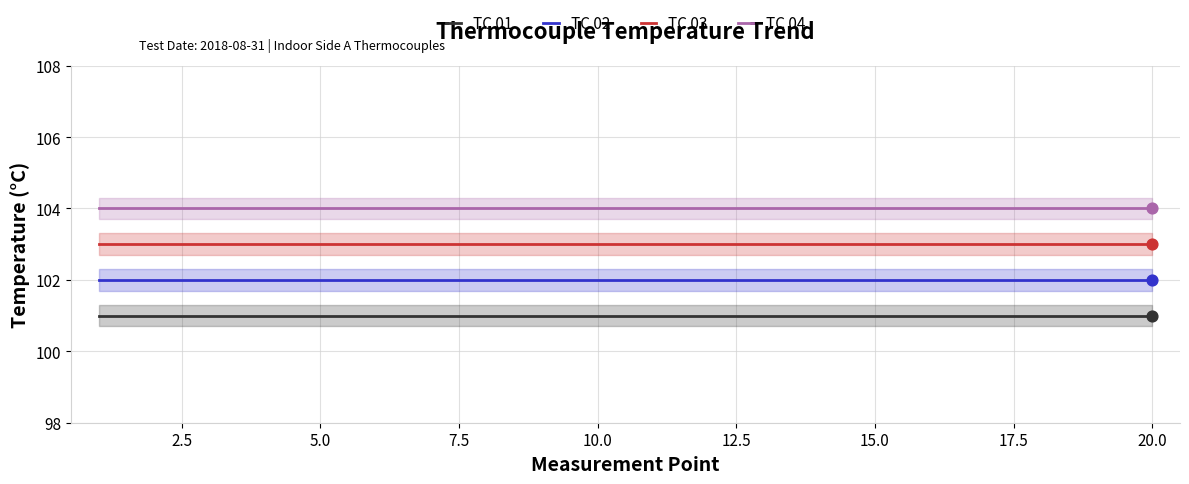

Which series reaches the minimum Y coordinate?

TC 01